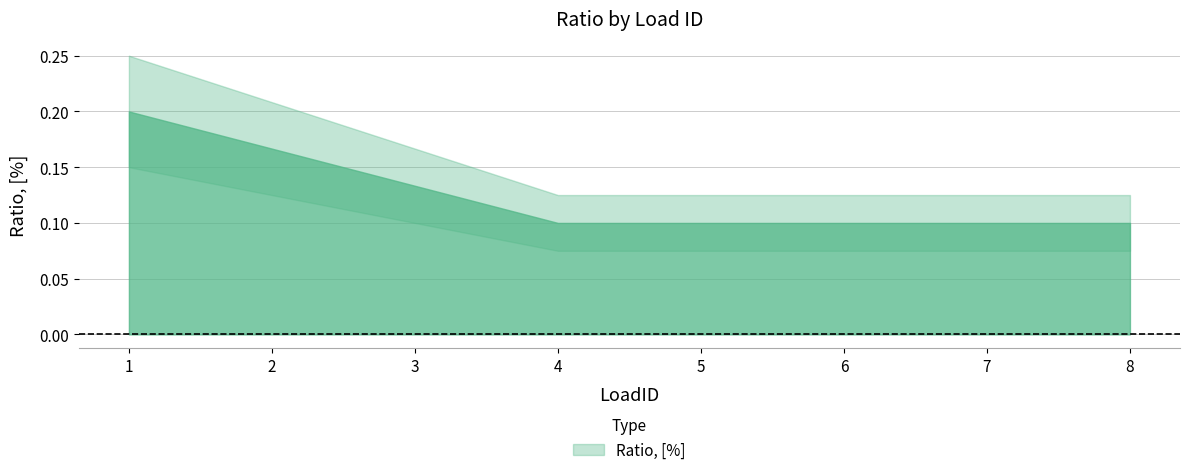

True or false: the data shows 0.1 at 5.

True